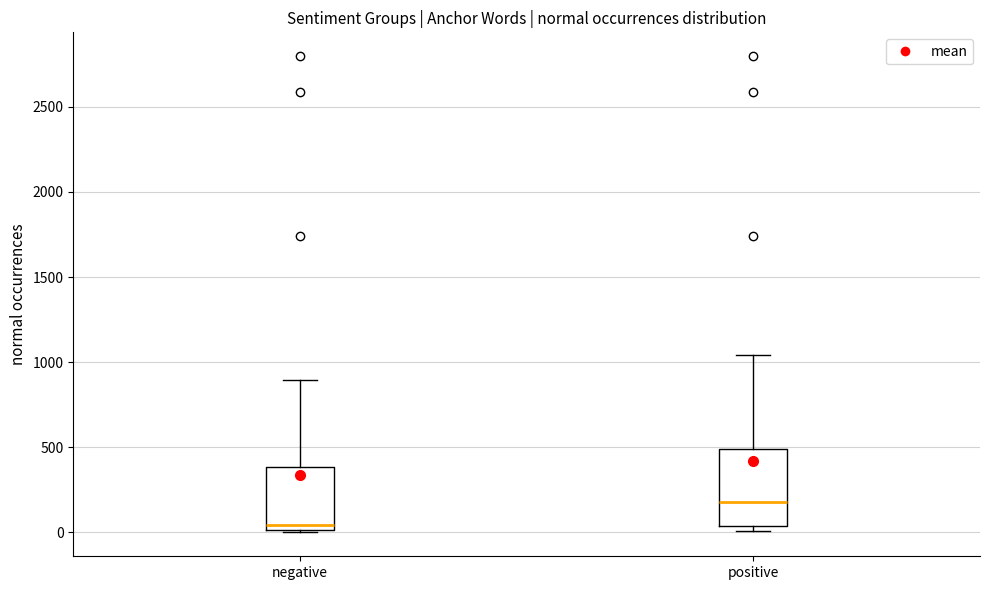

Which box's median line is the highest?

positive